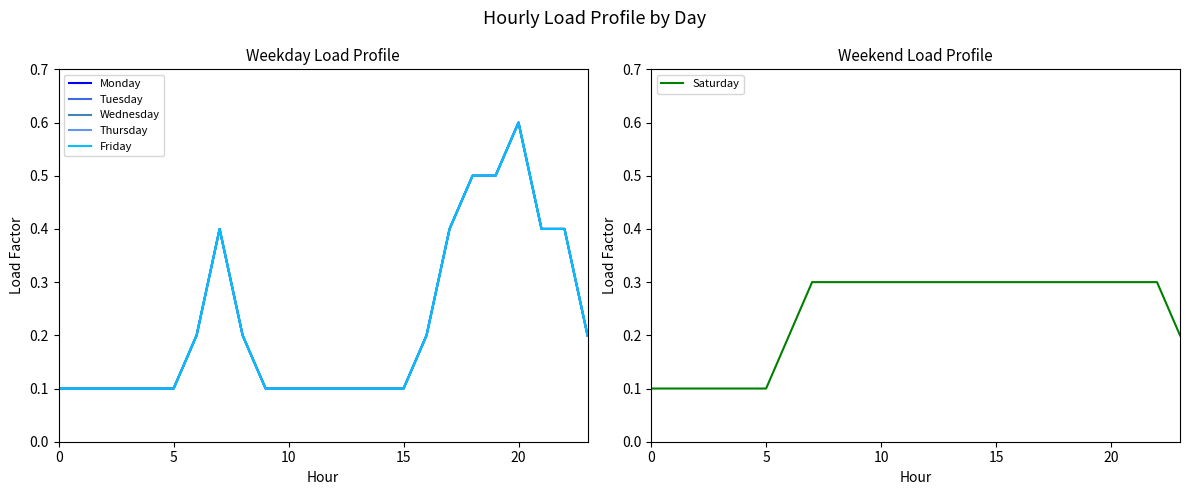

Reading left to right, list all the values displayed in this chart.

Monday: 0.1	0.1	0.1	0.1	0.1	0.1	0.2	0.4	0.2	0.1	0.1	0.1	0.1	0.1	0.1	0.1	0.2	0.4	0.5	0.5	0.6	0.4	0.4	0.2
Tuesday: 0.1	0.1	0.1	0.1	0.1	0.1	0.2	0.4	0.2	0.1	0.1	0.1	0.1	0.1	0.1	0.1	0.2	0.4	0.5	0.5	0.6	0.4	0.4	0.2
Wednesday: 0.1	0.1	0.1	0.1	0.1	0.1	0.2	0.4	0.2	0.1	0.1	0.1	0.1	0.1	0.1	0.1	0.2	0.4	0.5	0.5	0.6	0.4	0.4	0.2
Thursday: 0.1	0.1	0.1	0.1	0.1	0.1	0.2	0.4	0.2	0.1	0.1	0.1	0.1	0.1	0.1	0.1	0.2	0.4	0.5	0.5	0.6	0.4	0.4	0.2
Friday: 0.1	0.1	0.1	0.1	0.1	0.1	0.2	0.4	0.2	0.1	0.1	0.1	0.1	0.1	0.1	0.1	0.2	0.4	0.5	0.5	0.6	0.4	0.4	0.2
Saturday: 0.1	0.1	0.1	0.1	0.1	0.1	0.2	0.3	0.3	0.3	0.3	0.3	0.3	0.3	0.3	0.3	0.3	0.3	0.3	0.3	0.3	0.3	0.3	0.2